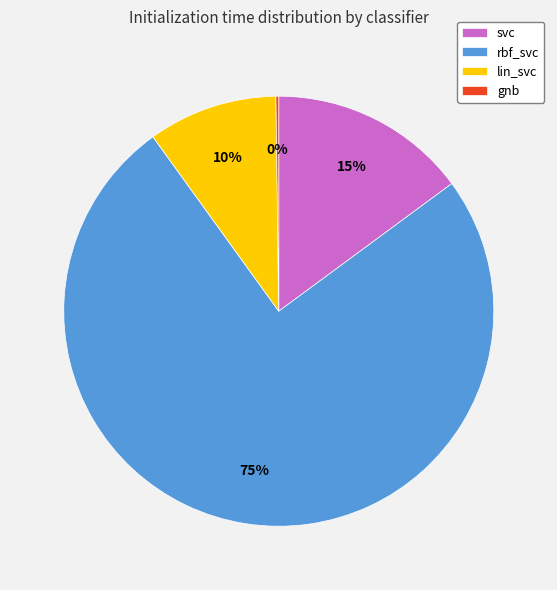

What is the largest slice in the pie chart?

rbf_svc